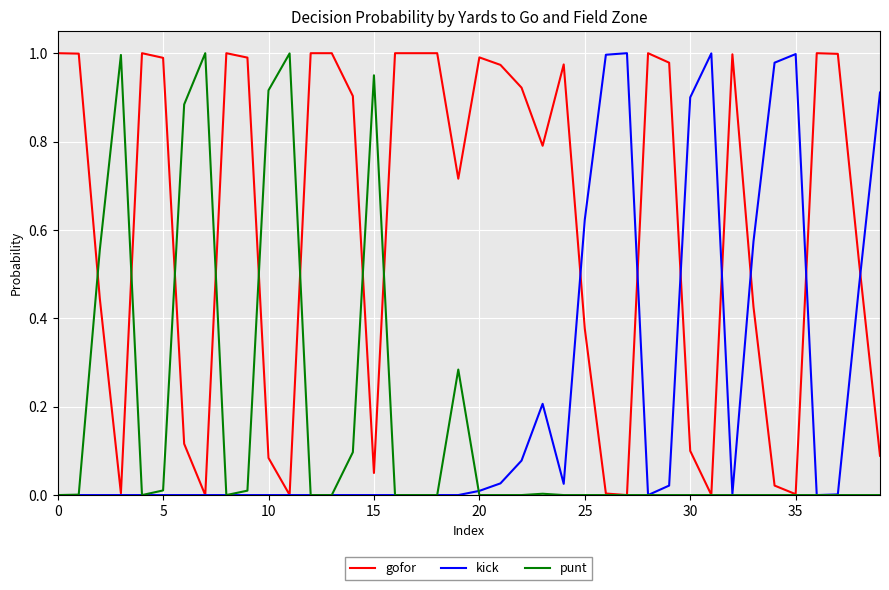

What is the sum of all punt values?

6.7